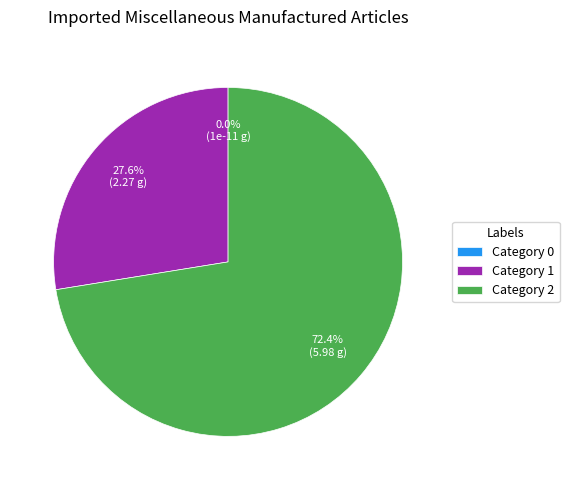

To the nearest percent, what portion does 1 represent?

28%